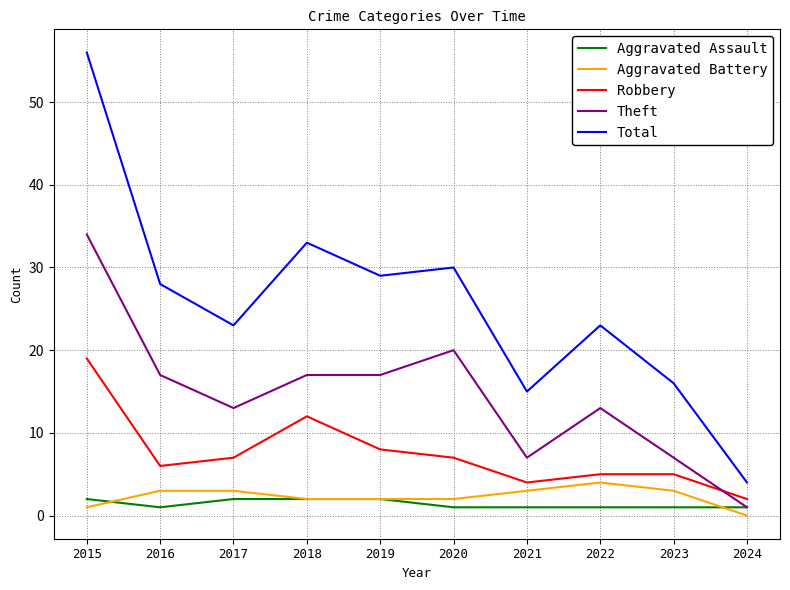

What are all the series names shown in the legend?

Aggravated Assault, Aggravated Battery, Robbery, Theft, Total